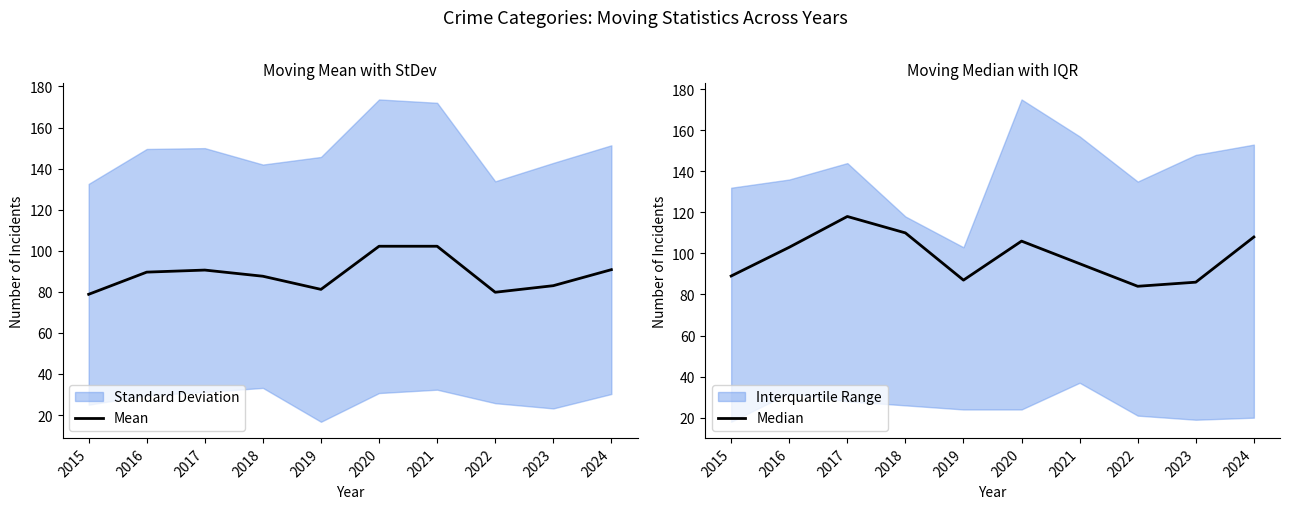

List the series in order of their overall mean, highest first.

Median, Mean